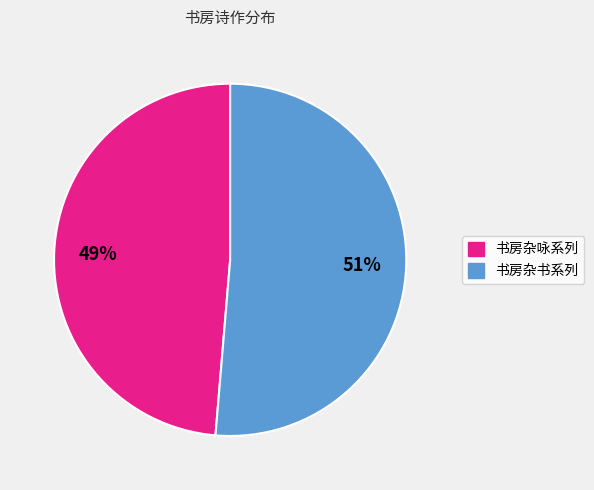

How many slices are in this pie chart?

2